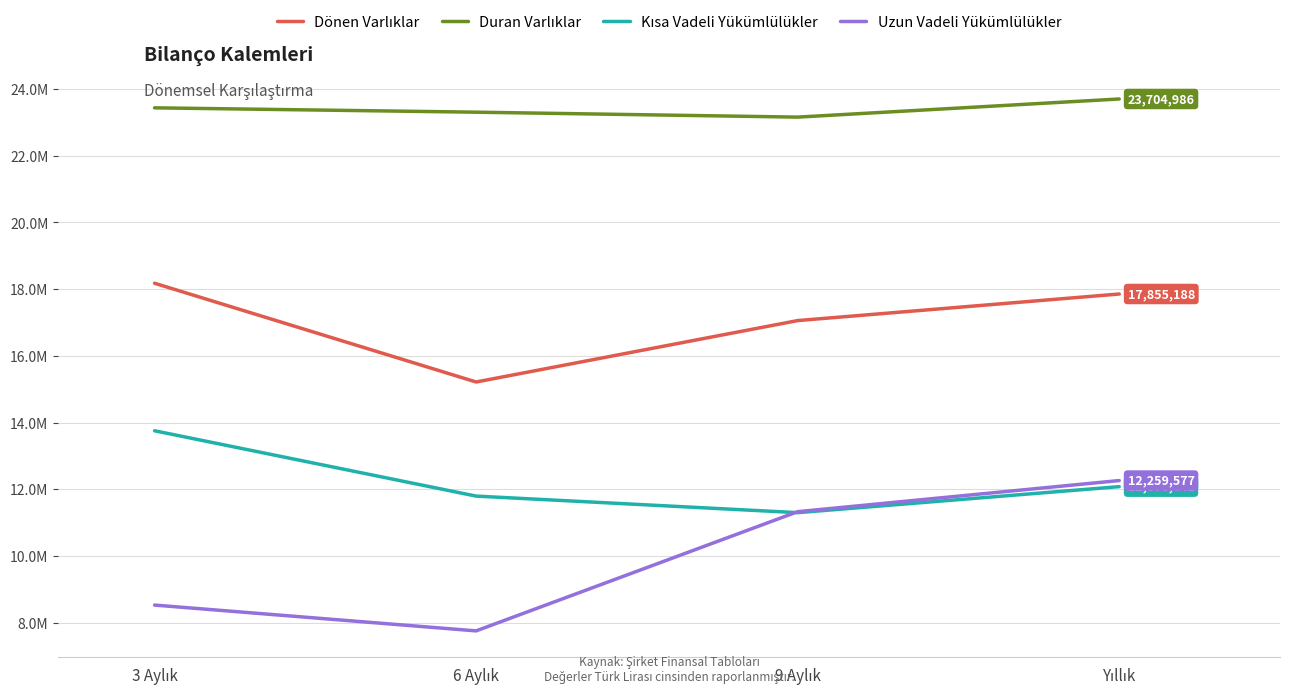

What is the difference between the highest and lowest values at 3 Aylık?

14915292